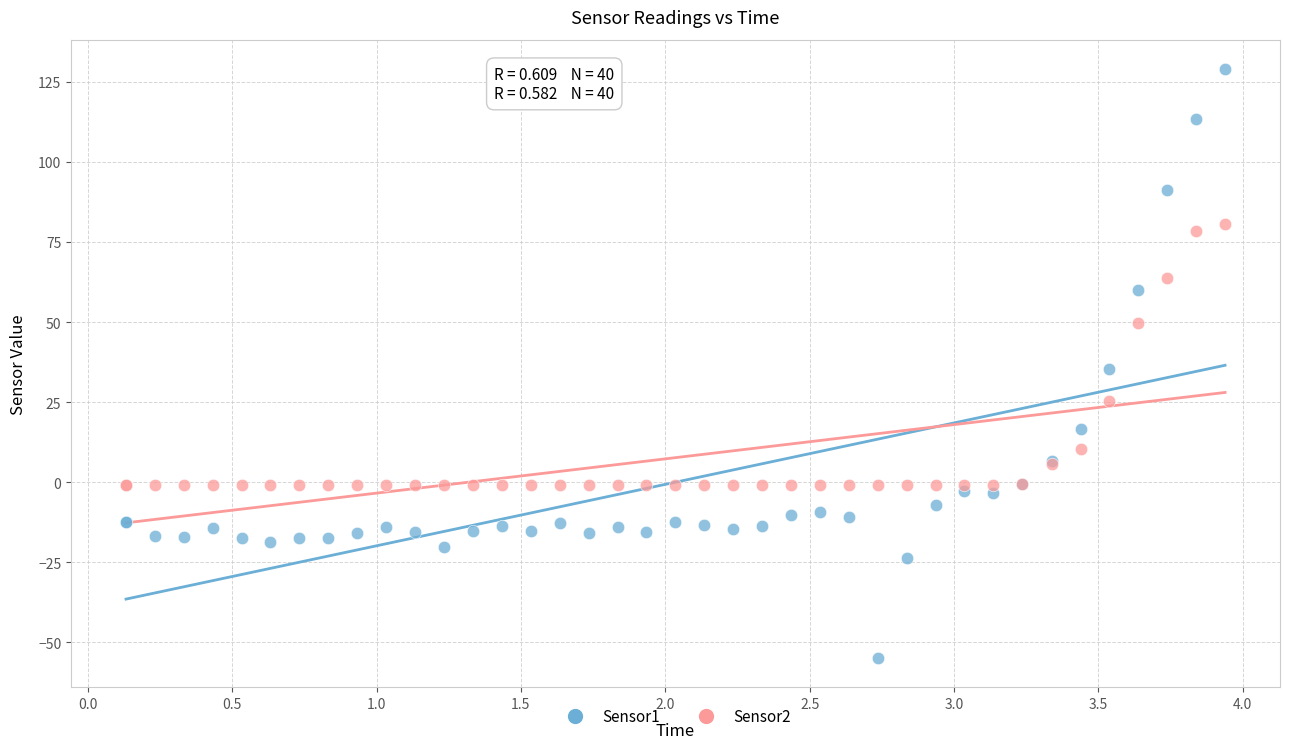

Which series contains the highest Y value?

Sensor1